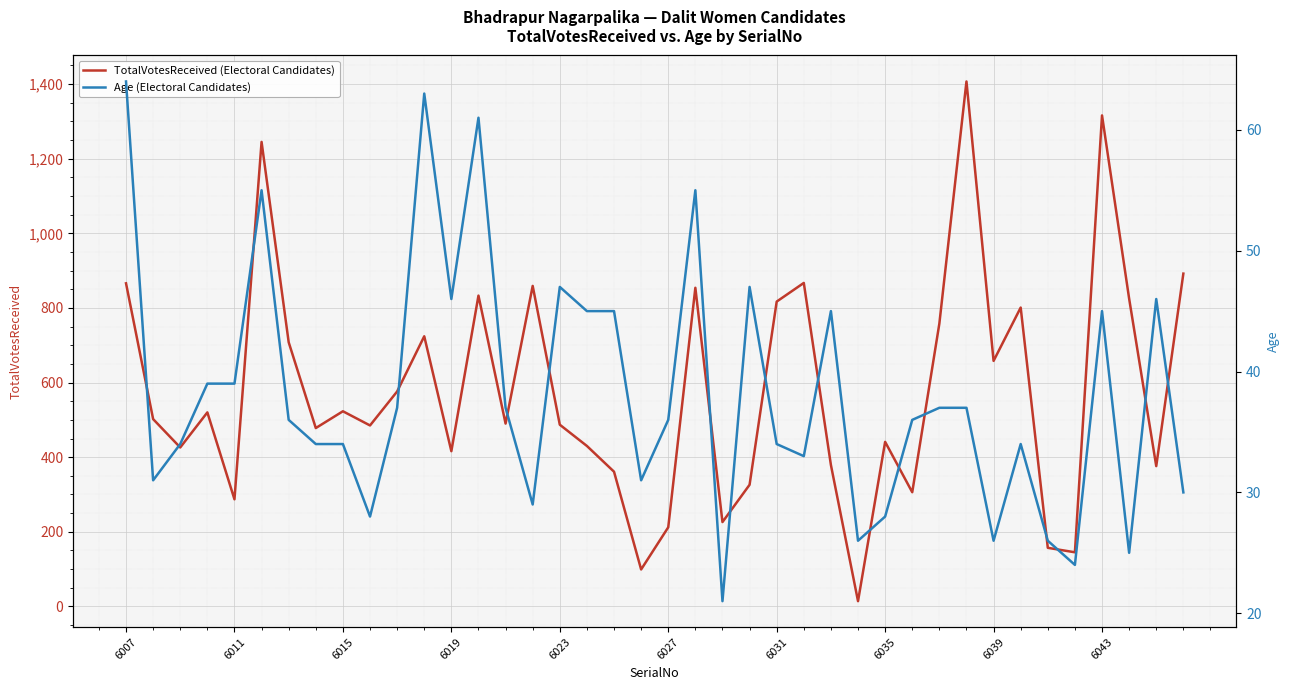

At which label does Age (Electoral Candidates) reach its peak?

6007